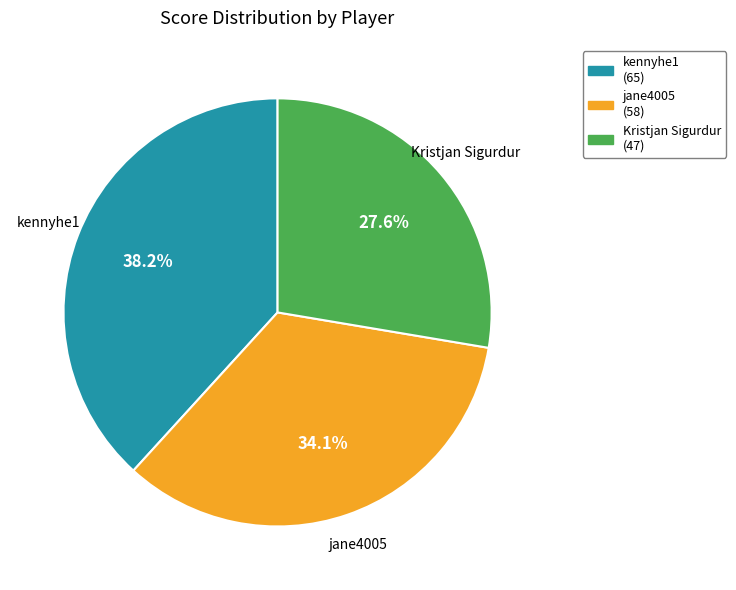

Which category has the biggest portion of the pie?

kennyhe1